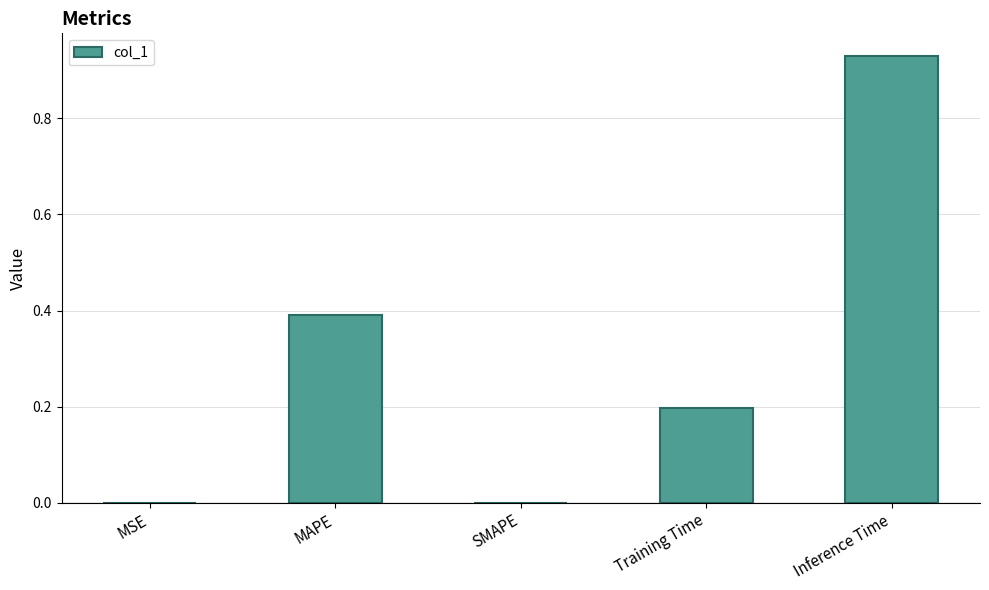

What is the sum of all values?

1.5